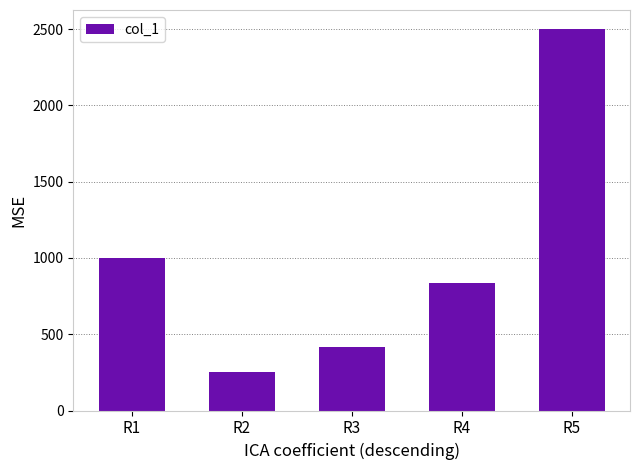

What is the value of the 2nd bar from the left?

250.0